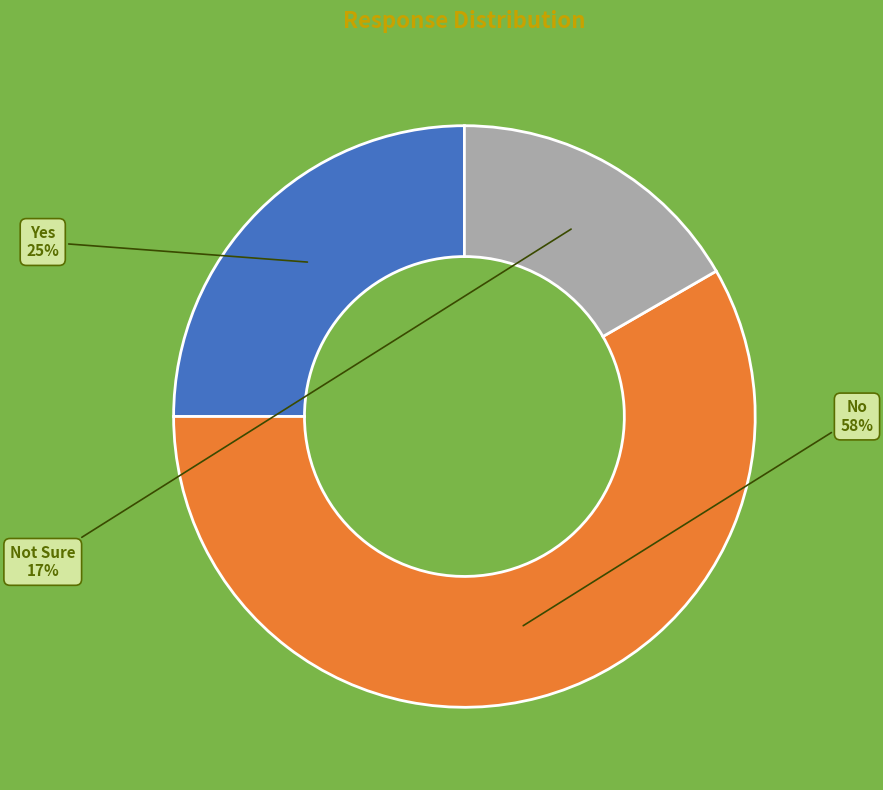

Between Not Sure and Yes, which is larger?

Yes